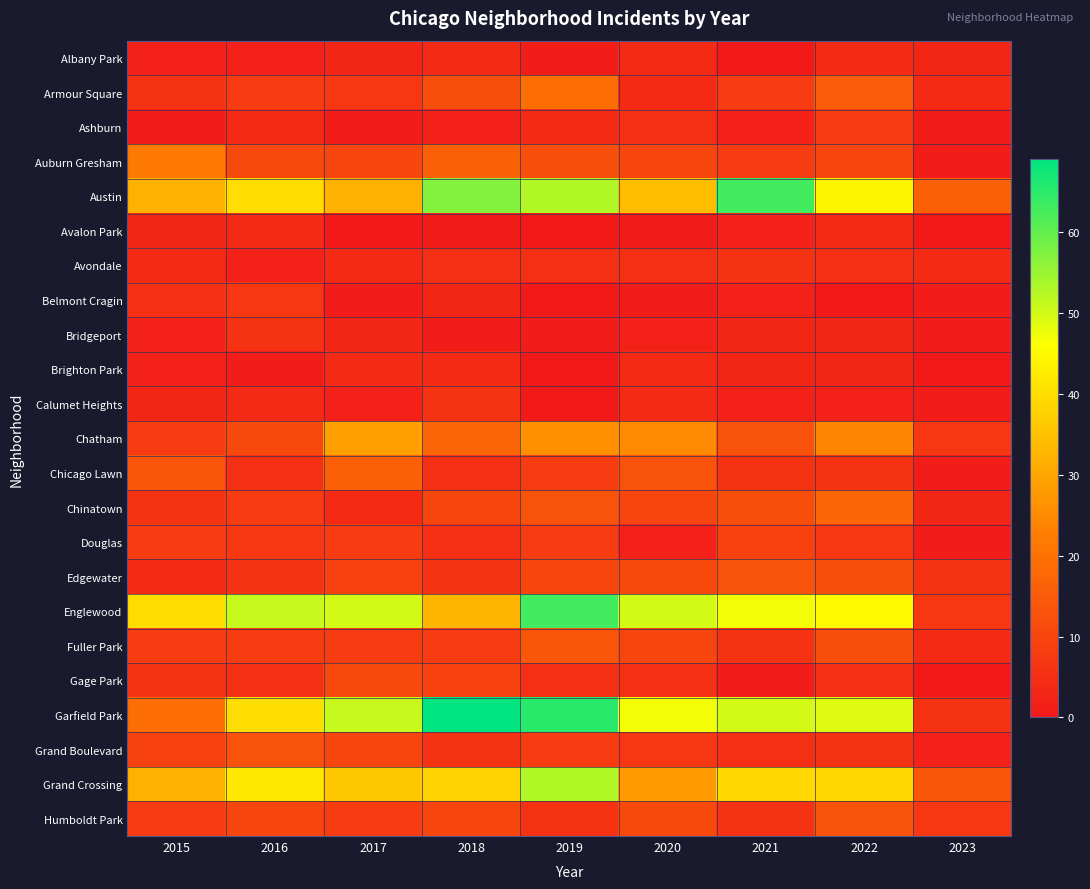

Reading left to right, extract all data points from this chart.

Albany Park: 2015=2	2016=2	2017=3	2018=4	2019=1	2020=4	2021=0	2022=4	2023=3
Armour Square: 2015=6	2016=8	2017=7	2018=12	2019=19	2020=4	2021=8	2022=15	2023=4
Ashburn: 2015=1	2016=4	2017=1	2018=2	2019=4	2020=5	2021=2	2022=8	2023=1
Auburn Gresham: 2015=22	2016=11	2017=10	2018=16	2019=12	2020=10	2021=8	2022=10	2023=1
Austin: 2015=32	2016=40	2017=32	2018=57	2019=53	2020=34	2021=63	2022=44	2023=16
Avalon Park: 2015=3	2016=4	2017=0	2018=1	2019=0	2020=1	2021=2	2022=4	2023=0
Avondale: 2015=4	2016=2	2017=4	2018=5	2019=5	2020=5	2021=6	2022=5	2023=4
Belmont Cragin: 2015=5	2016=7	2017=1	2018=3	2019=0	2020=1	2021=2	2022=0	2023=1
Bridgeport: 2015=2	2016=6	2017=3	2018=1	2019=1	2020=2	2021=3	2022=3	2023=1
Brighton Park: 2015=2	2016=1	2017=4	2018=4	2019=0	2020=4	2021=3	2022=3	2023=0
Calumet Heights: 2015=3	2016=4	2017=2	2018=6	2019=0	2020=4	2021=2	2022=2	2023=1
Chatham: 2015=8	2016=11	2017=29	2018=17	2019=26	2020=25	2021=13	2022=24	2023=7
Chicago Lawn: 2015=14	2016=5	2017=16	2018=5	2019=8	2020=13	2021=6	2022=6	2023=1
Chinatown: 2015=6	2016=8	2017=4	2018=10	2019=13	2020=10	2021=12	2022=17	2023=3
Douglas: 2015=8	2016=7	2017=8	2018=5	2019=8	2020=2	2021=9	2022=7	2023=1
Edgewater: 2015=4	2016=6	2017=9	2018=6	2019=10	2020=11	2021=13	2022=12	2023=6
Englewood: 2015=40	2016=51	2017=50	2018=33	2019=63	2020=50	2021=47	2022=45	2023=7
Fuller Park: 2015=8	2016=8	2017=8	2018=8	2019=14	2020=10	2021=6	2022=12	2023=4
Gage Park: 2015=6	2016=5	2017=11	2018=9	2019=5	2020=5	2021=1	2022=5	2023=0
Garfield Park: 2015=19	2016=40	2017=51	2018=69	2019=65	2020=47	2021=50	2022=49	2023=6
Grand Boulevard: 2015=9	2016=13	2017=10	2018=6	2019=8	2020=7	2021=5	2022=6	2023=2
Grand Crossing: 2015=32	2016=42	2017=36	2018=38	2019=53	2020=28	2021=39	2022=39	2023=14
Humboldt Park: 2015=8	2016=10	2017=8	2018=10	2019=6	2020=11	2021=6	2022=13	2023=7